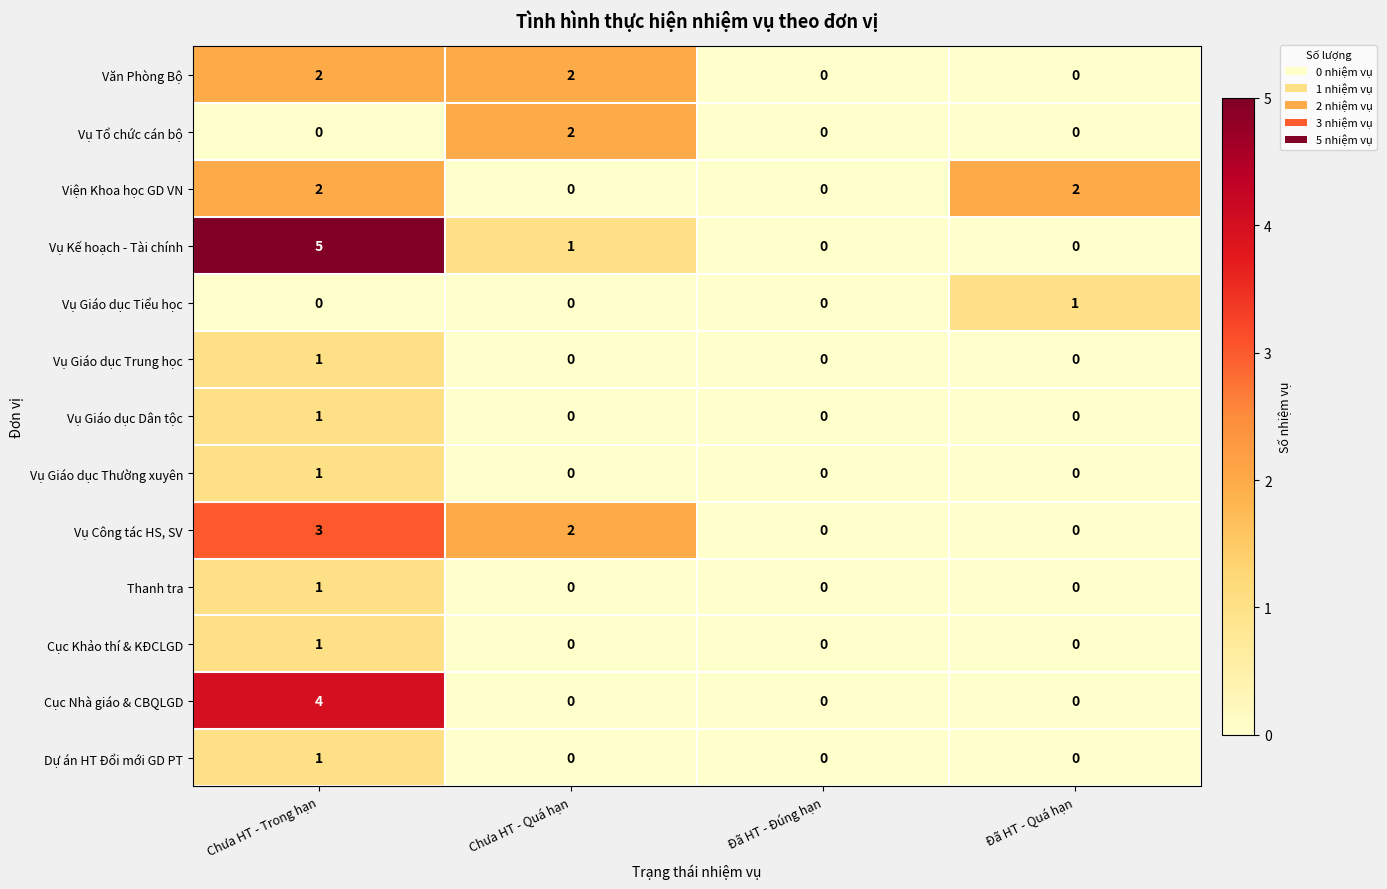

How many data points does each series have?

4